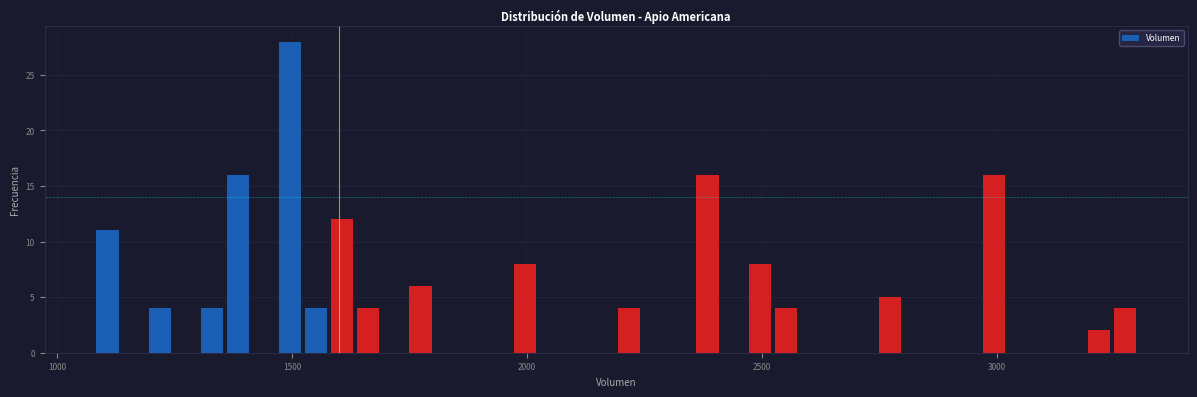

Read against the x-axis, roughly where is the centre of the tallest bar?

1500